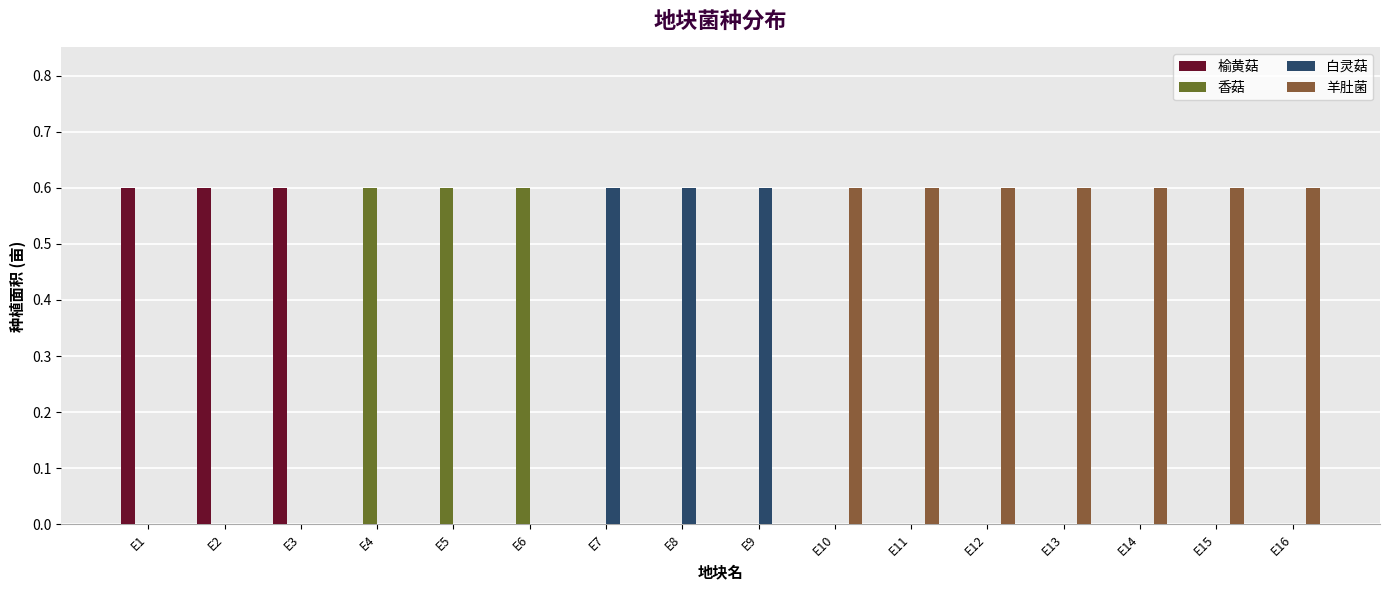

Is it true that 香菇 equals -0.3 at E10?

False